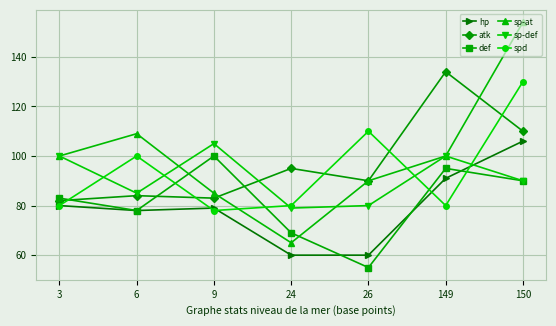

Which series ends up on top after the final intersection of sp-at and atk?

sp-at